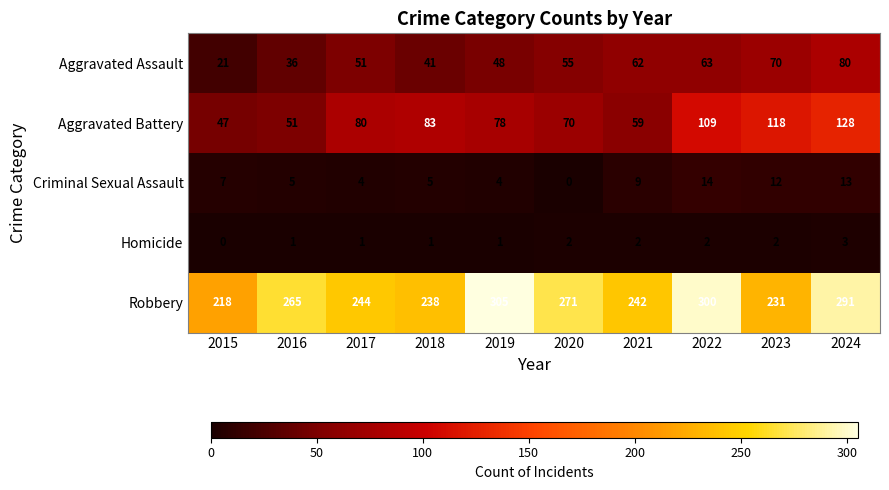

Which series has the largest total across all categories?

Robbery